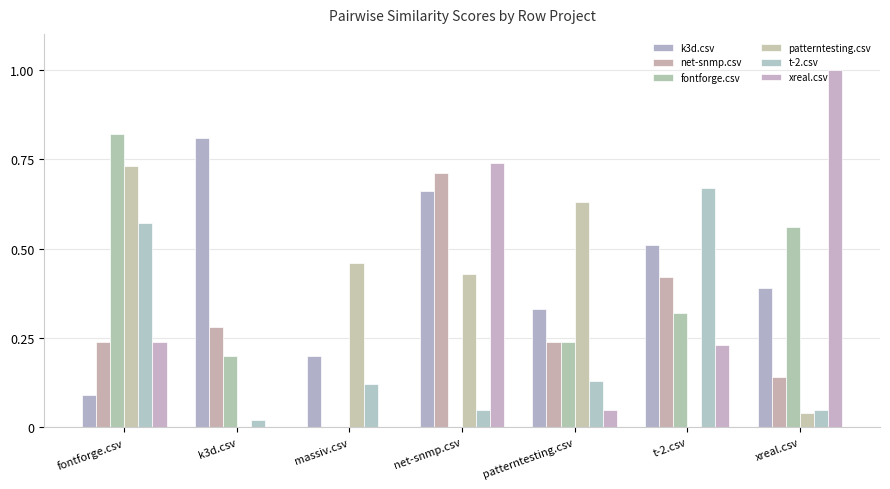

At how many categories does at least one series exceed 0?

7